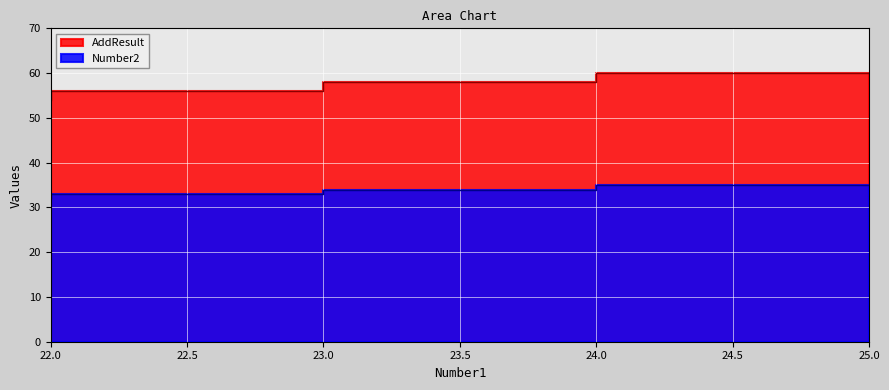

The Number2 series shows 22 at 24. True or false?

False